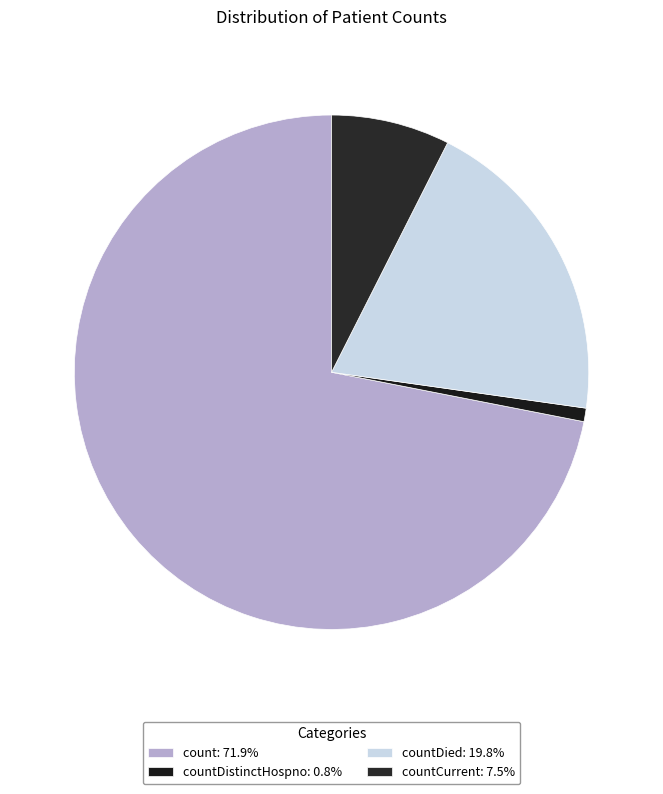

How many slices are in this pie chart?

4